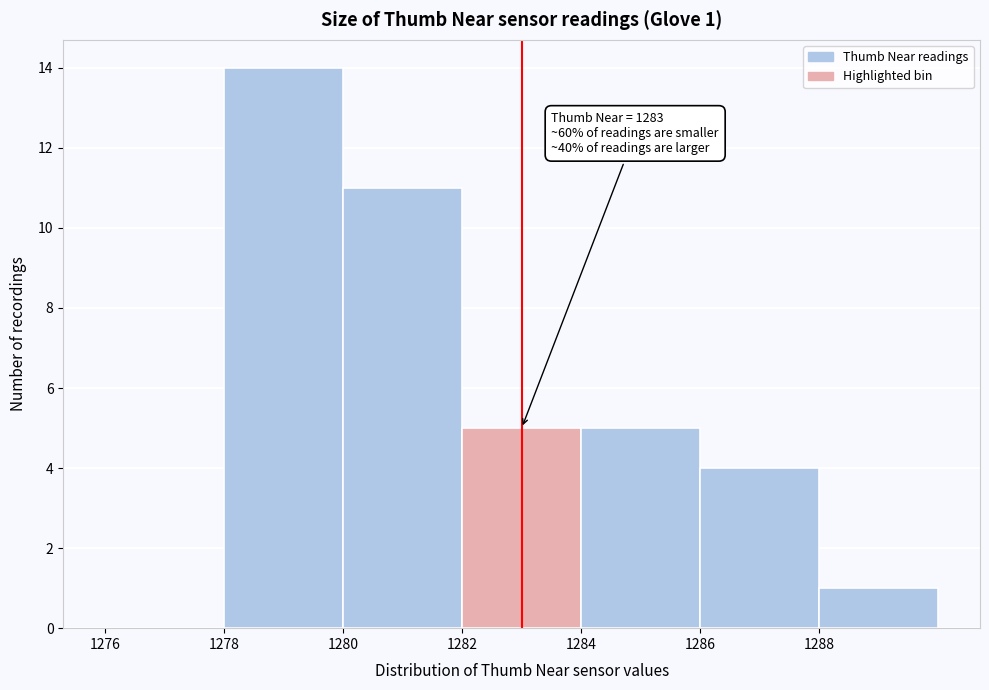

Over which range of the x-axis is the bar tallest?

1278 to 1280